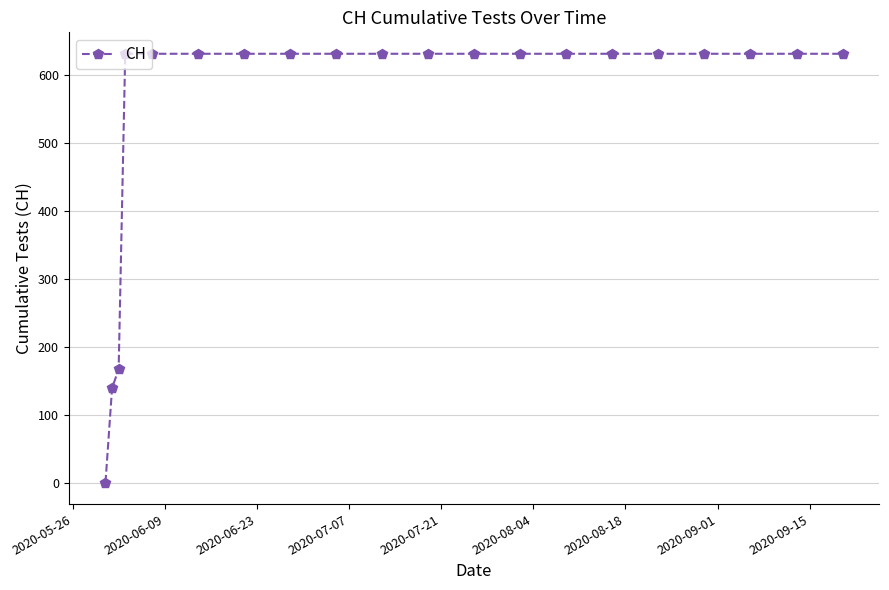

Count the number of categories in the chart.

20